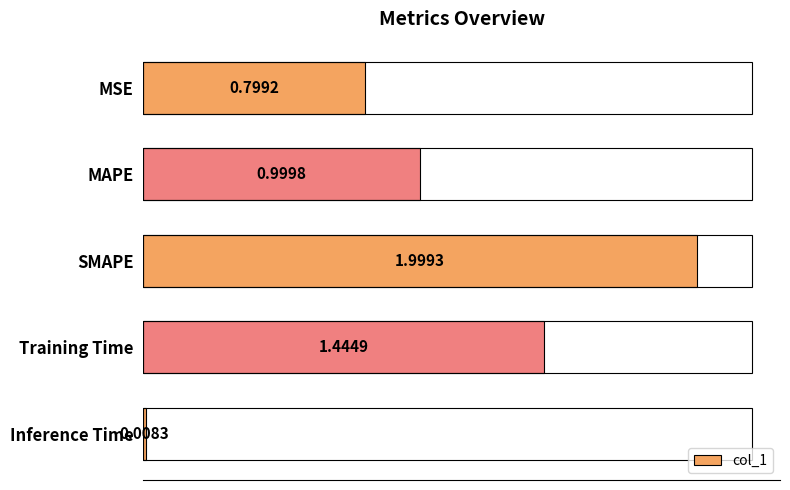

True or false: the data shows 1.4 at MAPE.

False